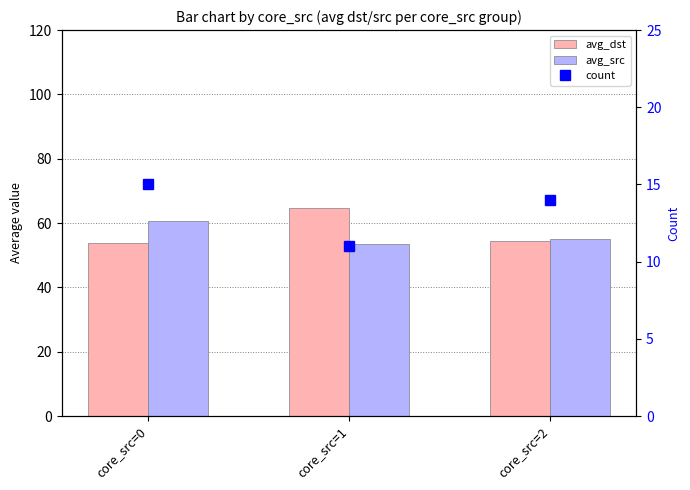

Is the value of avg_dst at core_src=1 greater than the value of count at core_src=1?

Yes